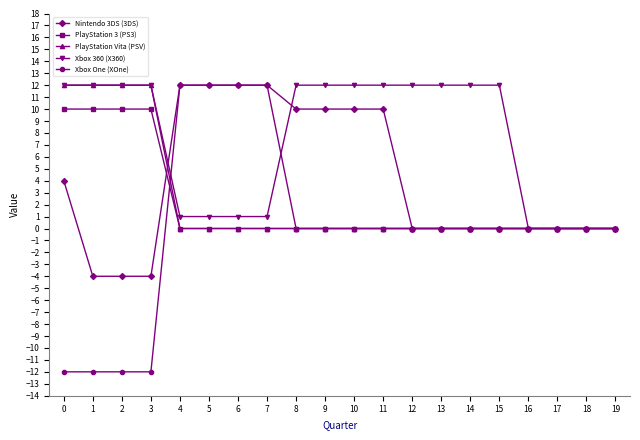

The value of PlayStation 3 (PS3) at 18 is -3. True or false?

False